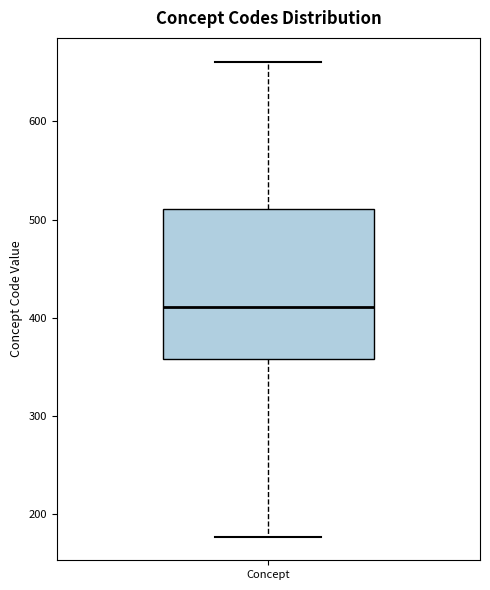

Where does the lower whisker of the box for Concept end on the y-axis? The values are not printed on the chart, so give them approximately, as read against the axis.

180